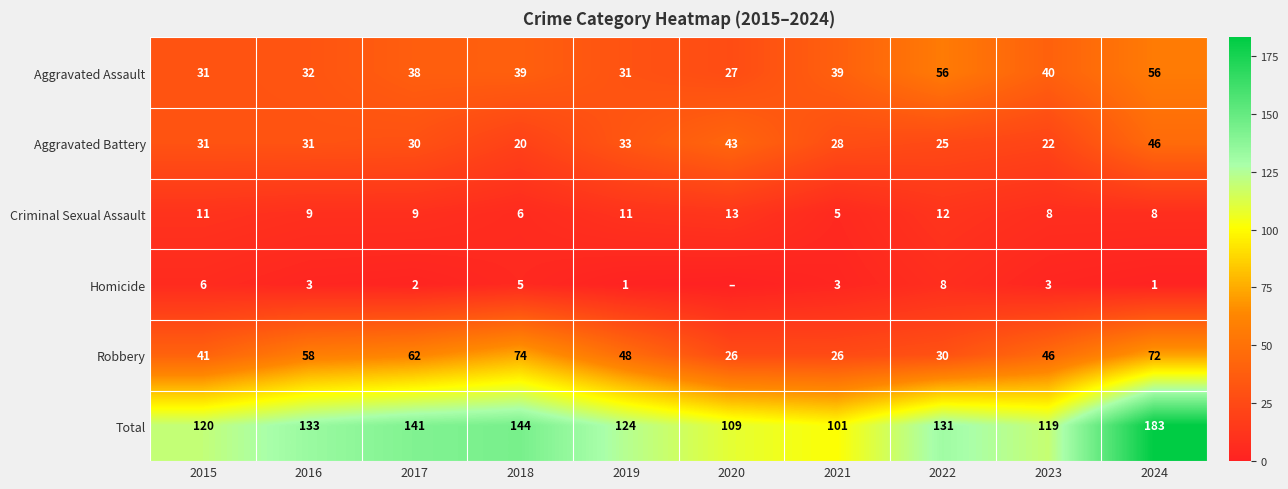

Is it true that Aggravated Assault equals 8 at 2017?

False